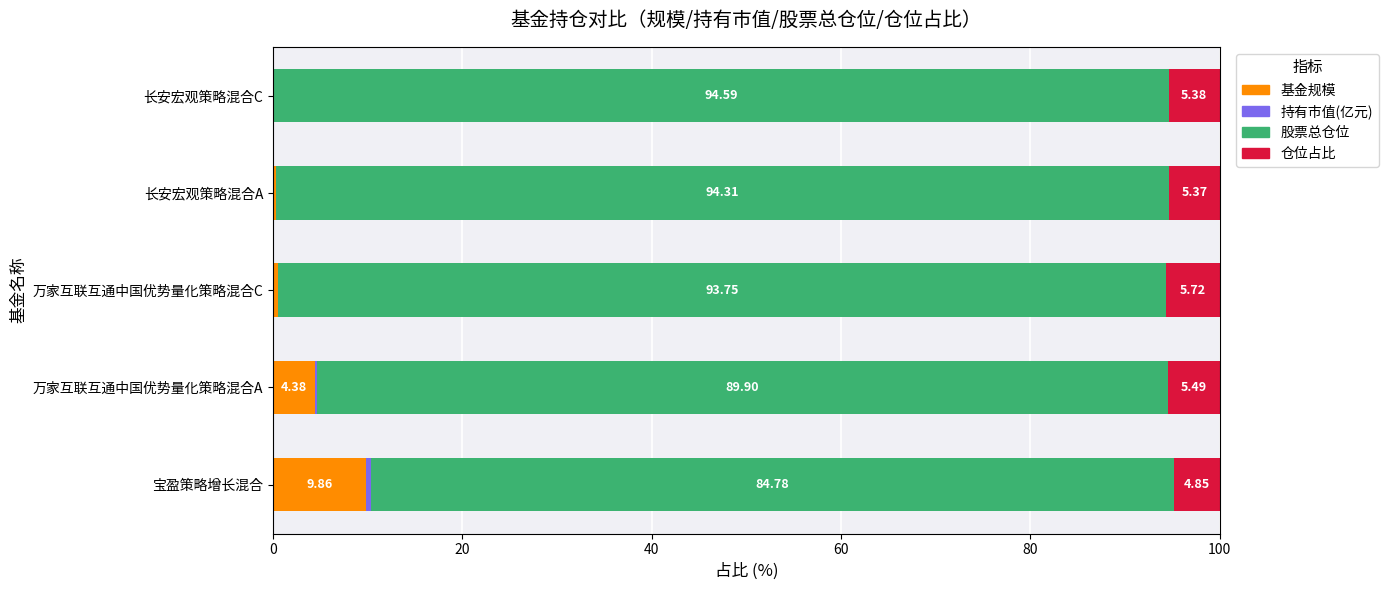

Which category has the highest value in the 基金规模 series?

宝盈策略增长混合